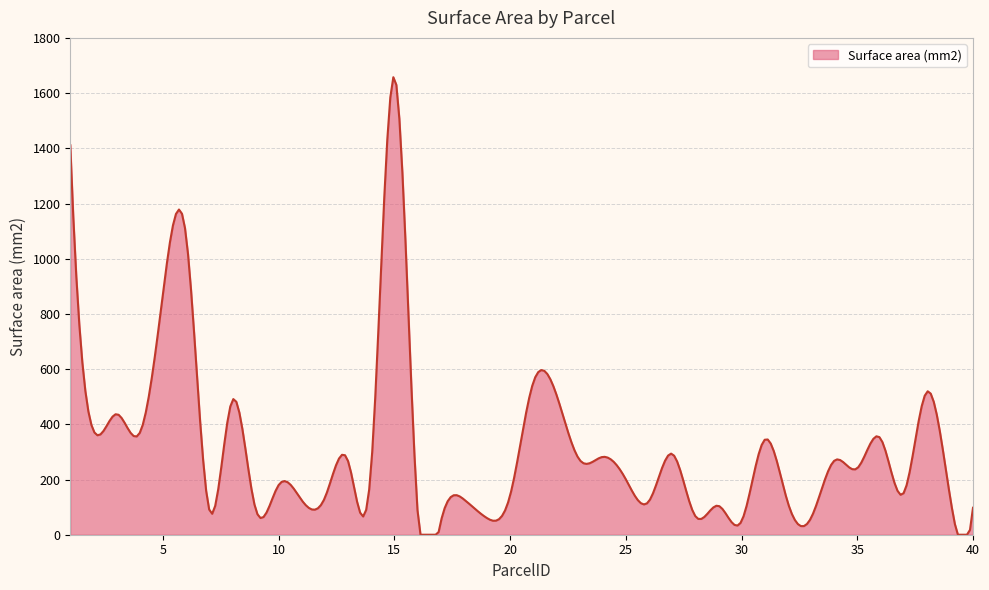

What is the difference between the maximum and minimum values?

1657.6